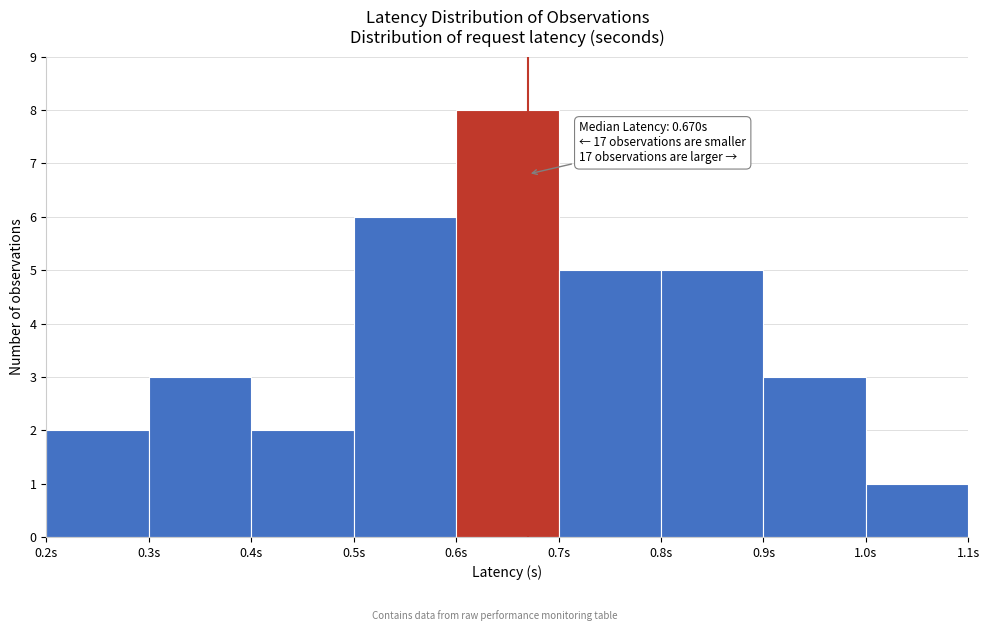

Over which range of the x-axis is the bar tallest?

0.6 to 0.7